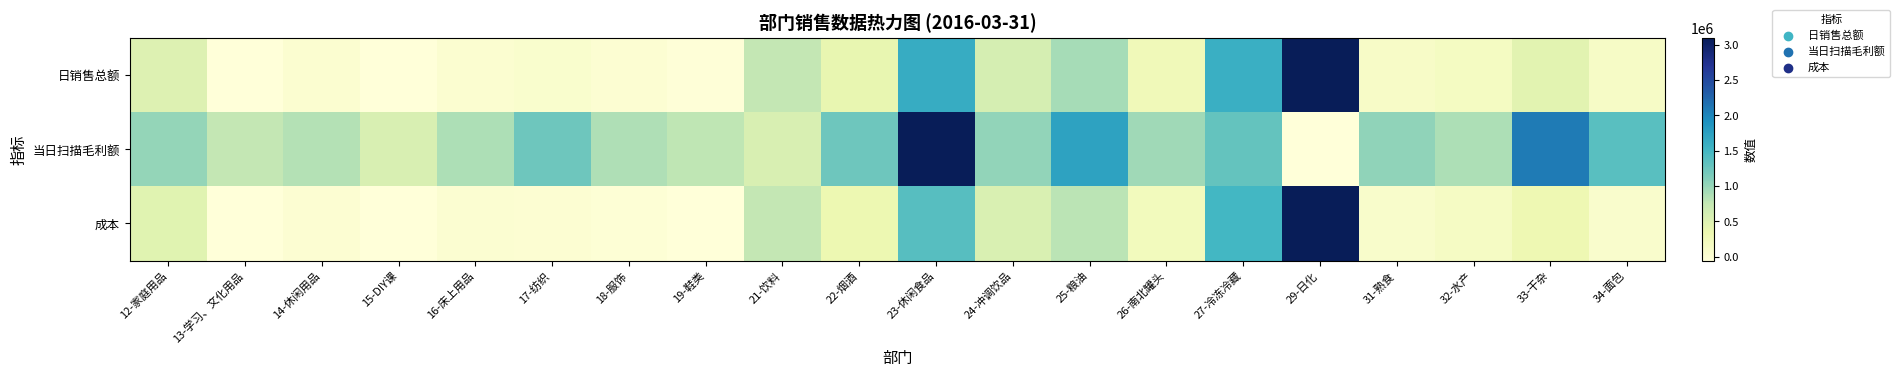

Rank the series at 32-水产 from highest to lowest value.

当日扫描毛利额, 日销售总额, 成本